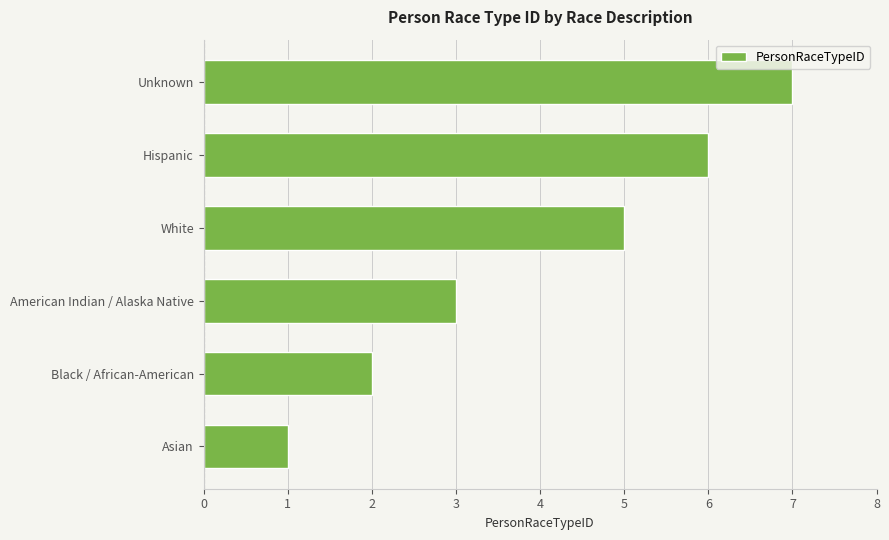

Does the chart contain any negative values?

No